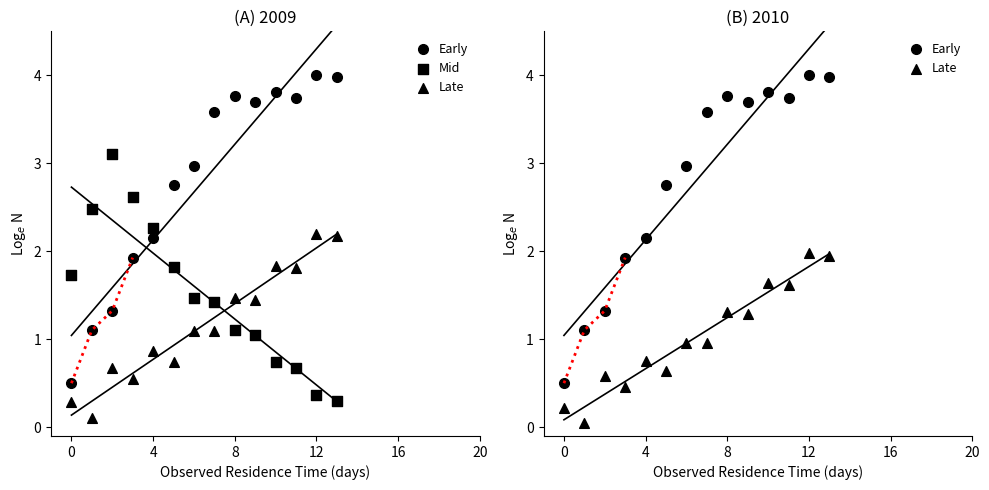

At which category is the sum across all series the highest?

12